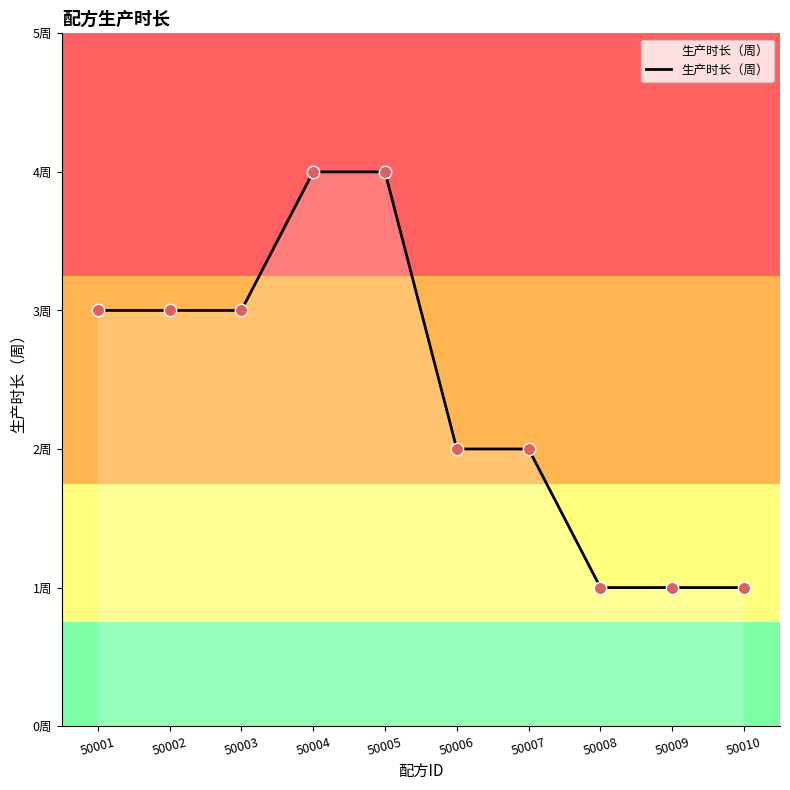

Approximately how many times larger is the value at 50004 compared to 50008?

4.0